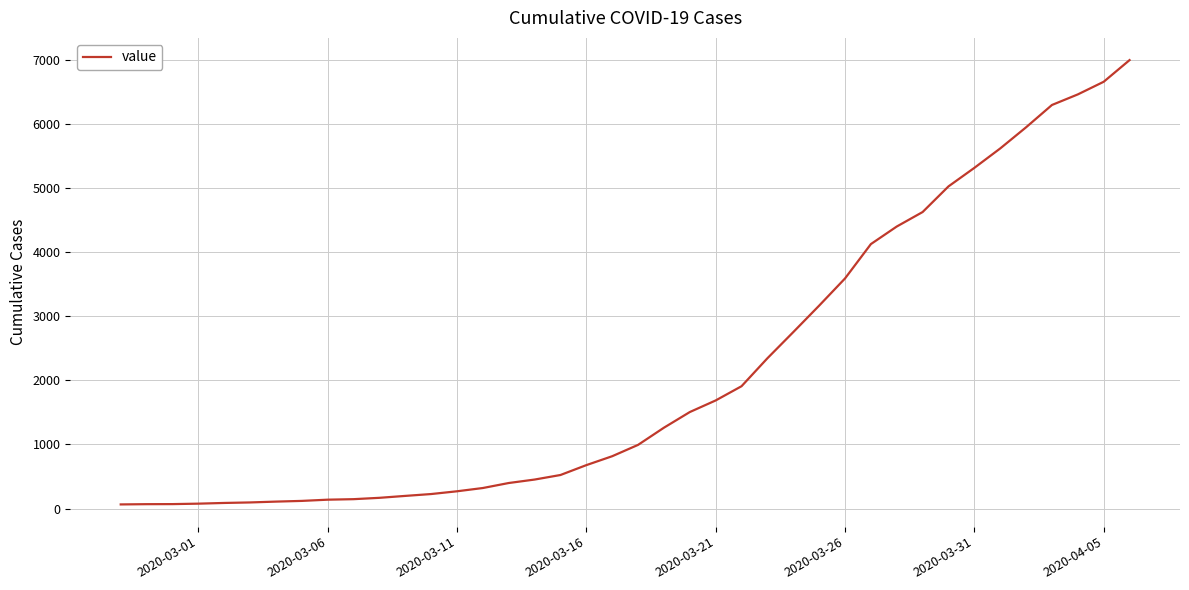

What is the difference between the second highest and second lowest values?

6589